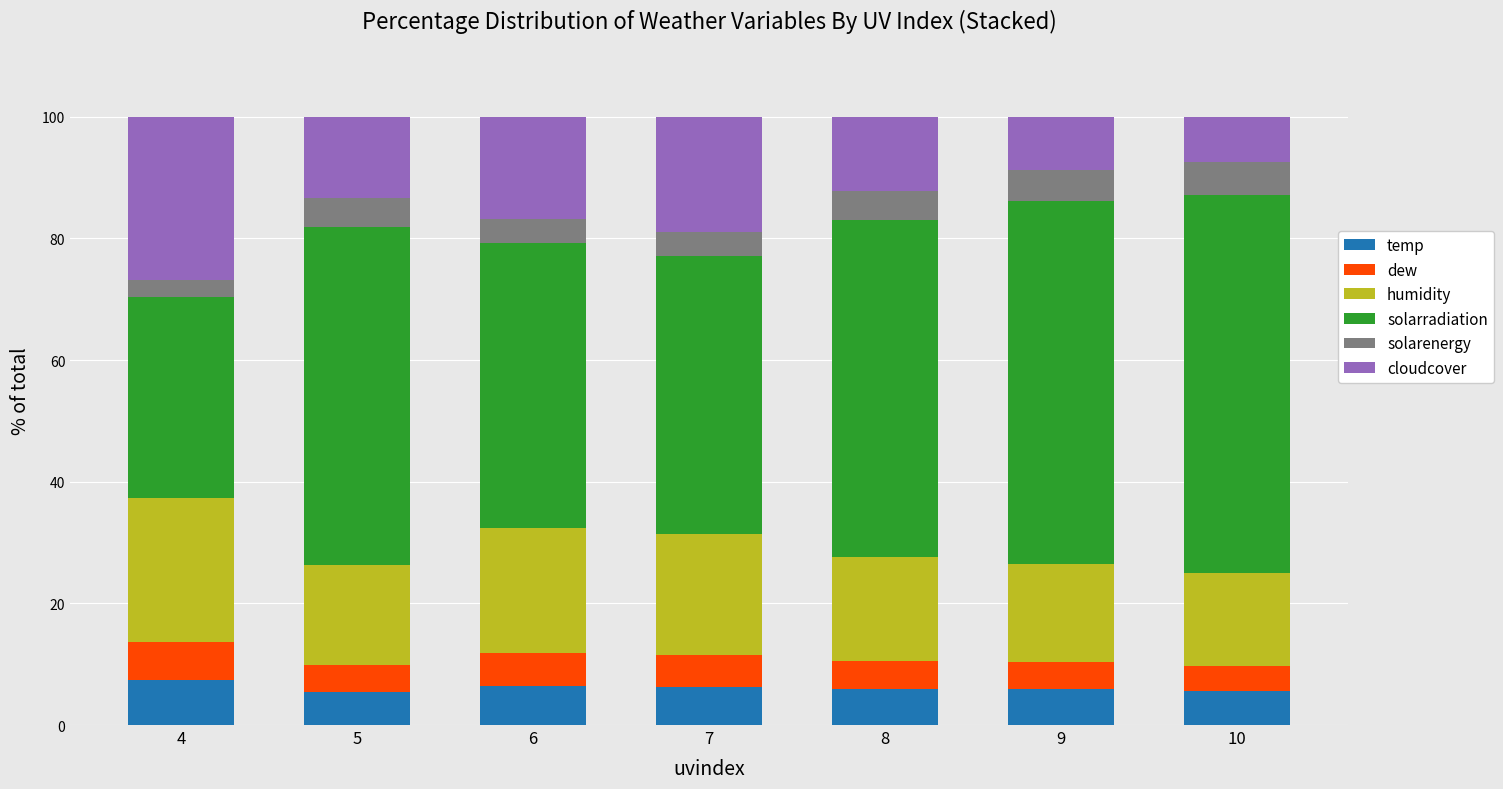

What is the average value of the temp series?

6.1